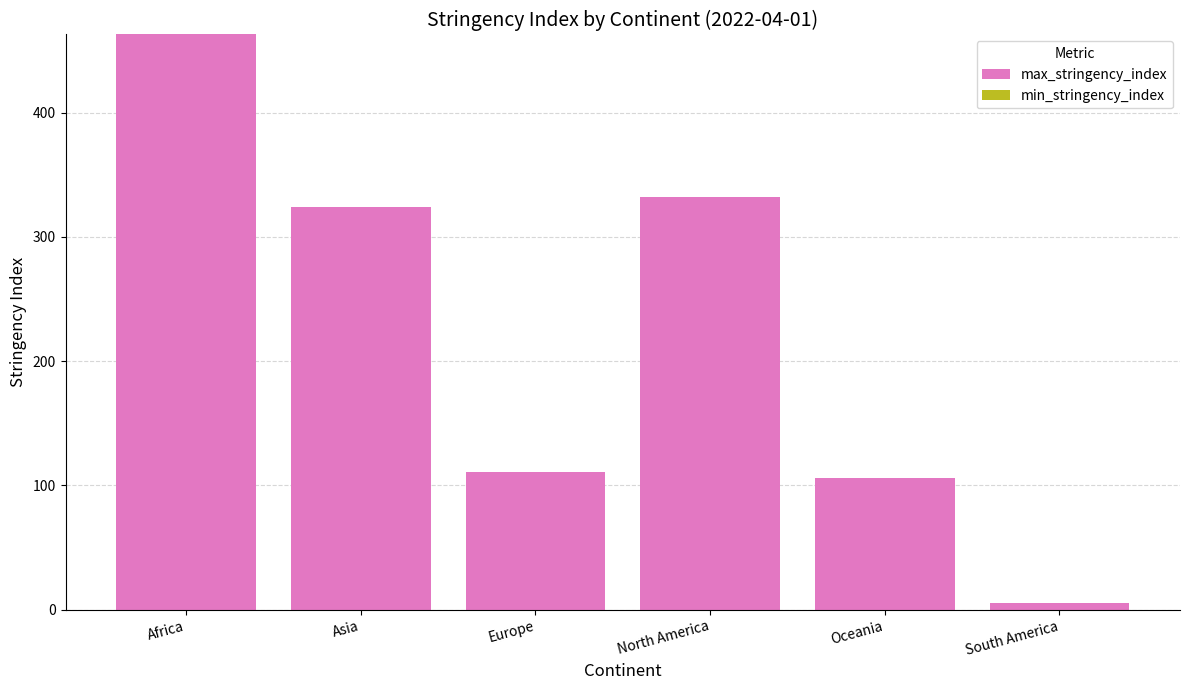

True or false: max_stringency_index has a value of 94.4 at Africa.

False